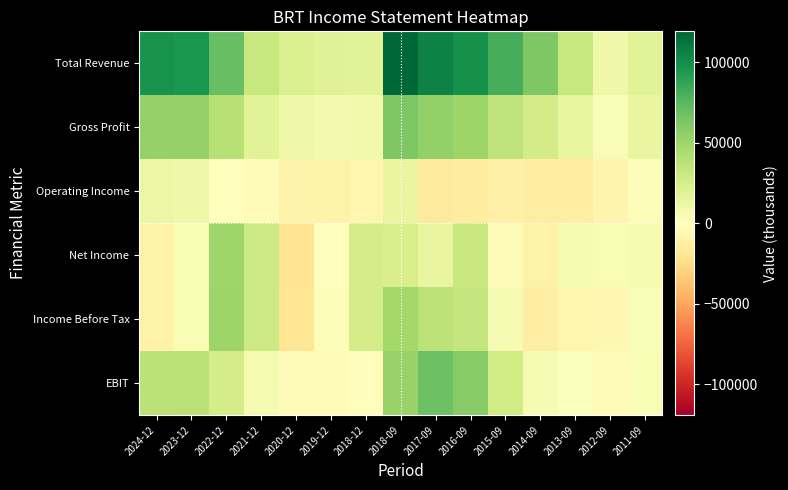

Between 2018-09 and 2017-09, which is larger?

2018-09